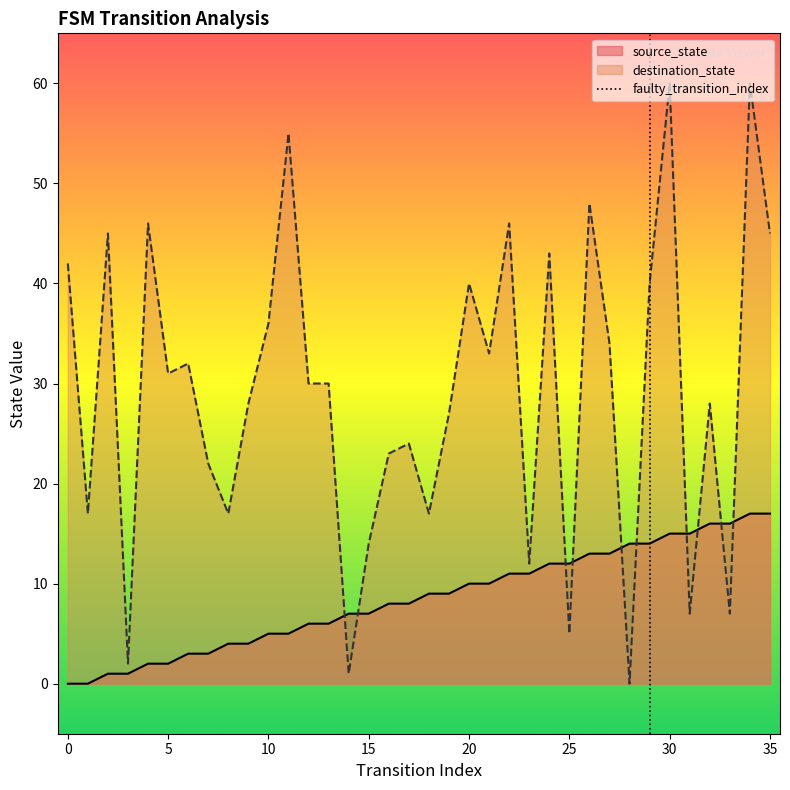

Which series has the widest spread of values?

destination_state